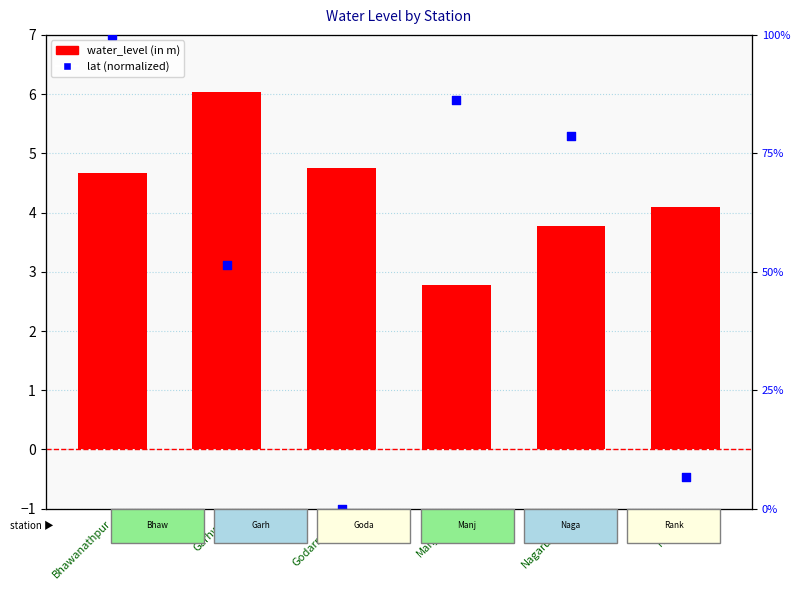

Which series reaches the maximum Y coordinate?

lat (normalized)